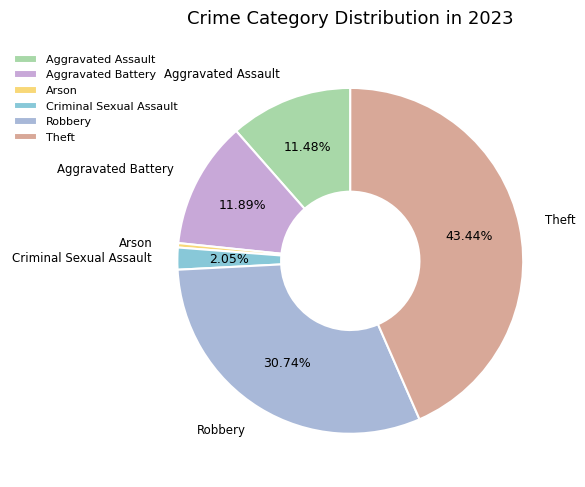

What is the ratio of the value at Aggravated Assault to the value at Aggravated Battery?

1.0